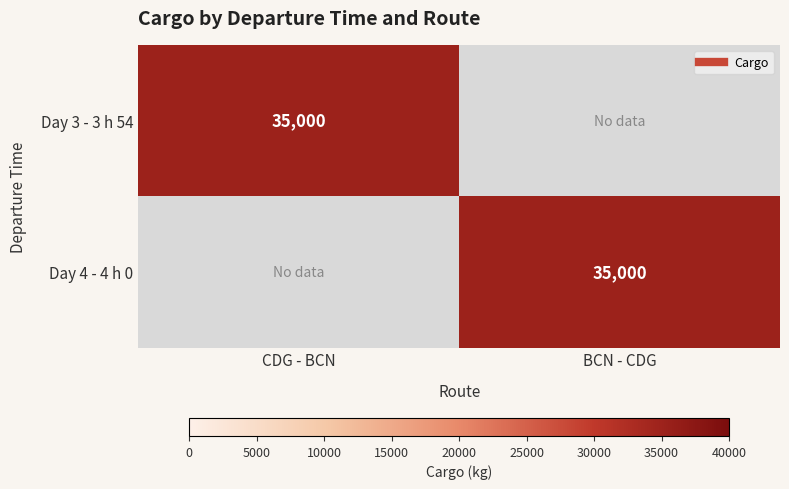

Rank the series at BCN - CDG from lowest to highest value.

Day 3 - 3 h 54, Day 4 - 4 h 0